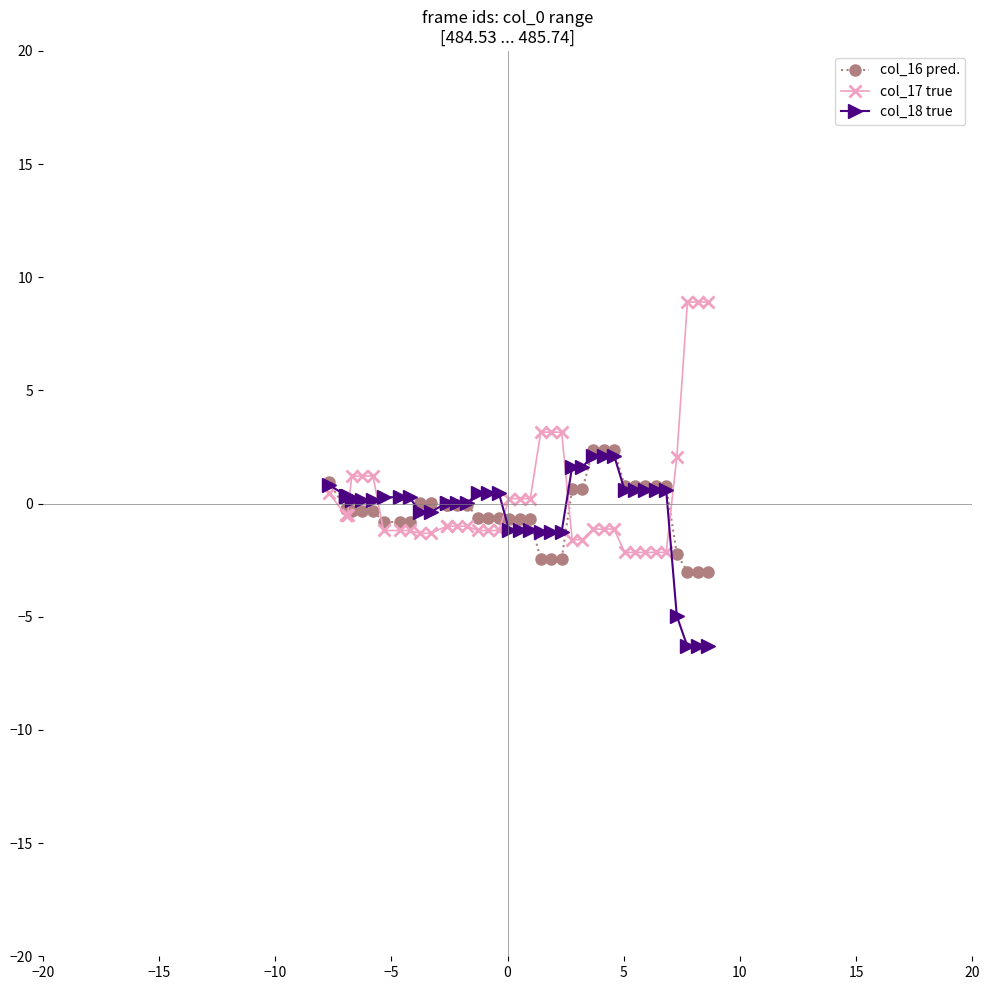

What is the maximum value shown in the chart?

8.9